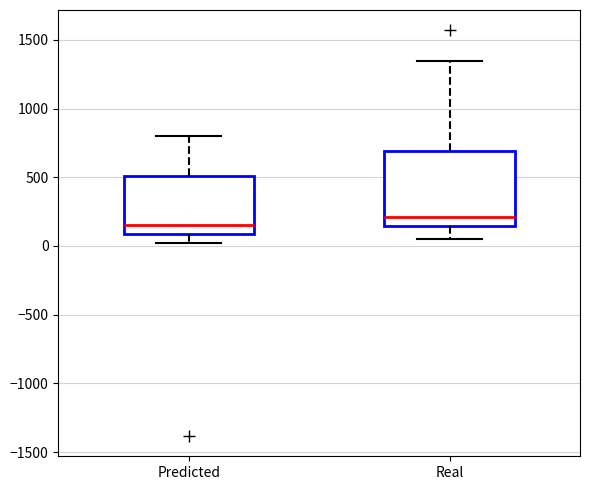

Reading left to right, transcribe this box plot: for each box, give where its median line is, the range the box spans, and where its two whiskers end, as read against the y-axis. The values are not printed on the chart, so give them approximately, as read against the axis.

Predicted: median 150, box 100 to 500, whiskers 0 to 800
Real: median 200, box 150 to 700, whiskers 50 to 1350